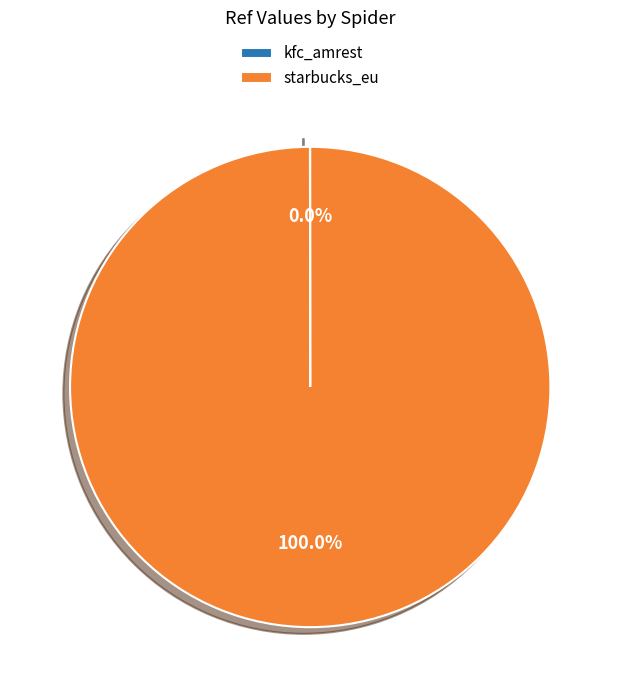

Does starbucks_eu account for over 50% of the chart?

Yes